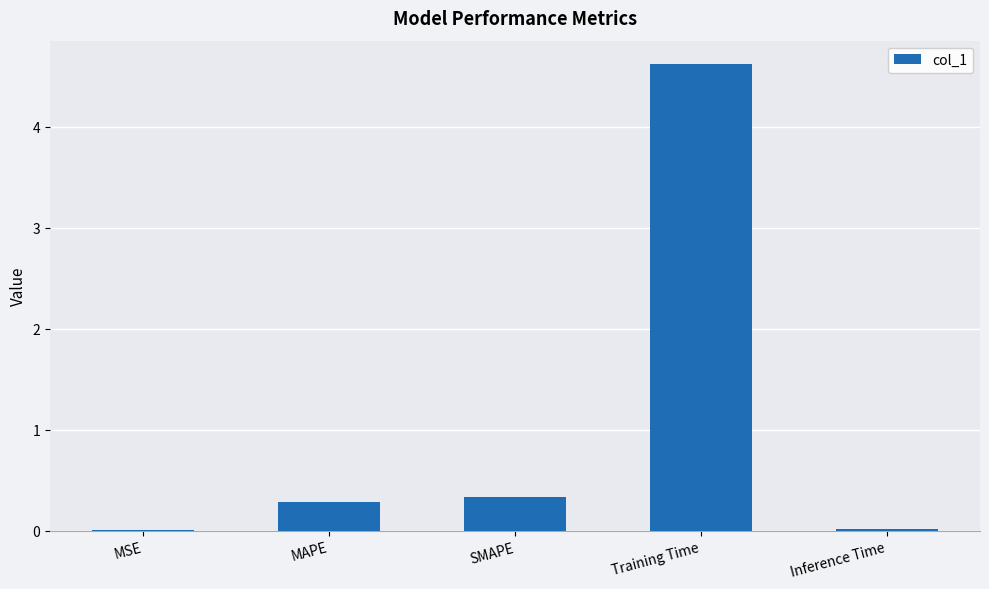

The value at SMAPE is 0.6. True or false?

False